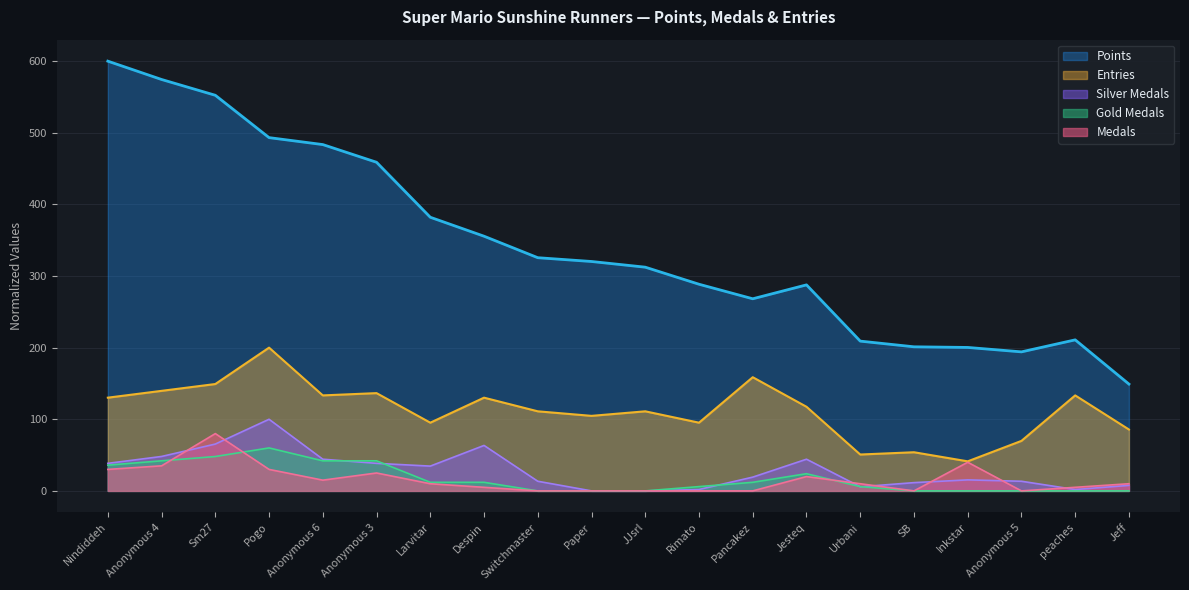

Does the chart have visible grid lines?

Yes